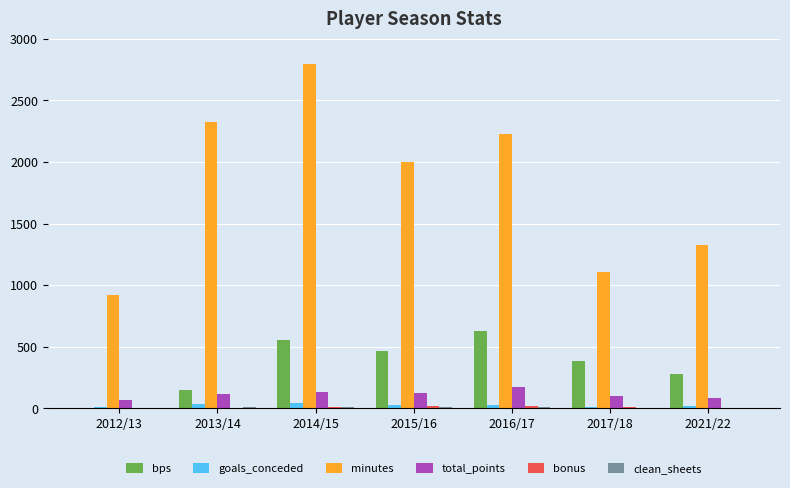

What is the maximum value shown in the chart?

2792